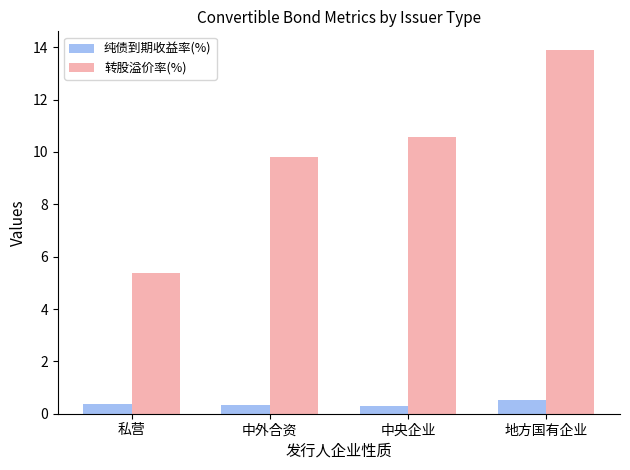

How many values in the 转股溢价率(%) series exceed 10?

2